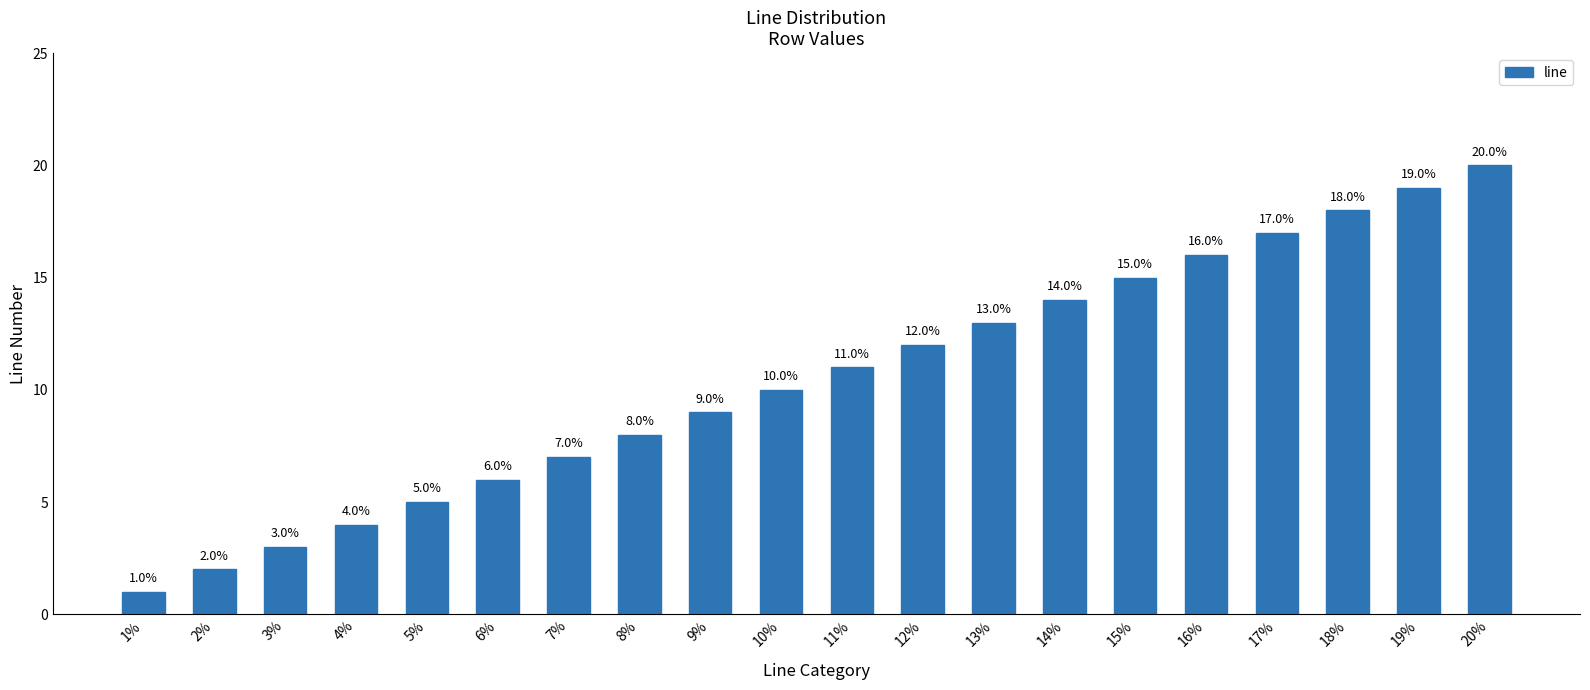

The value at 8% is 8. True or false?

True